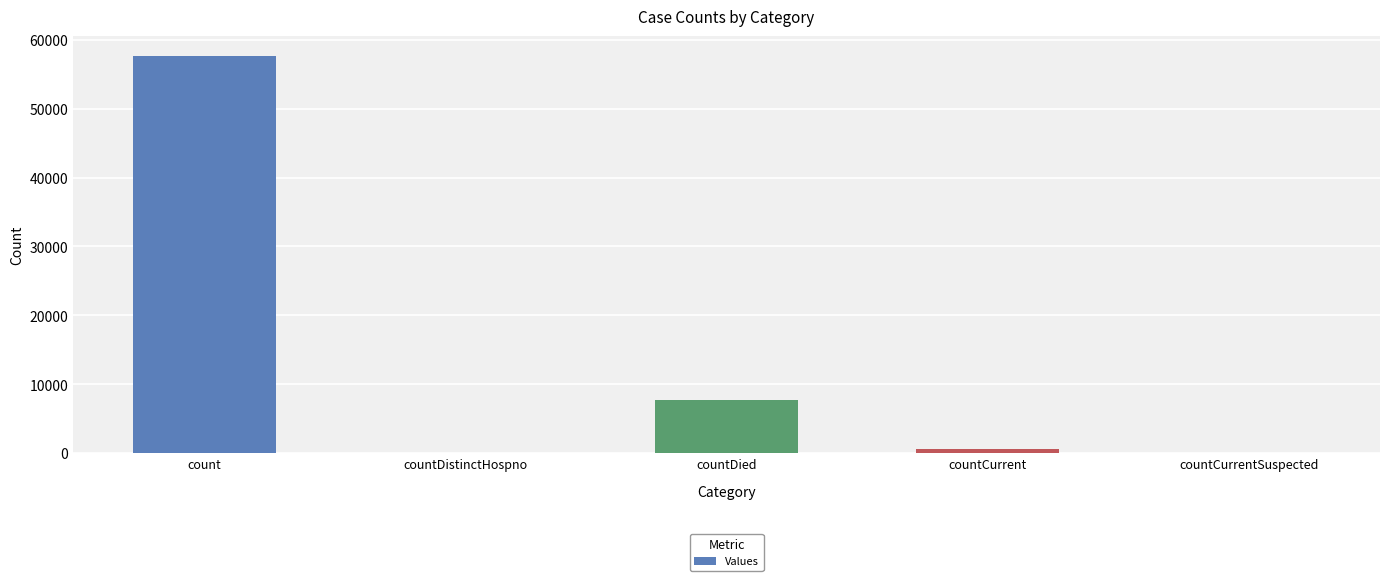

How many series are shown in this chart?

1